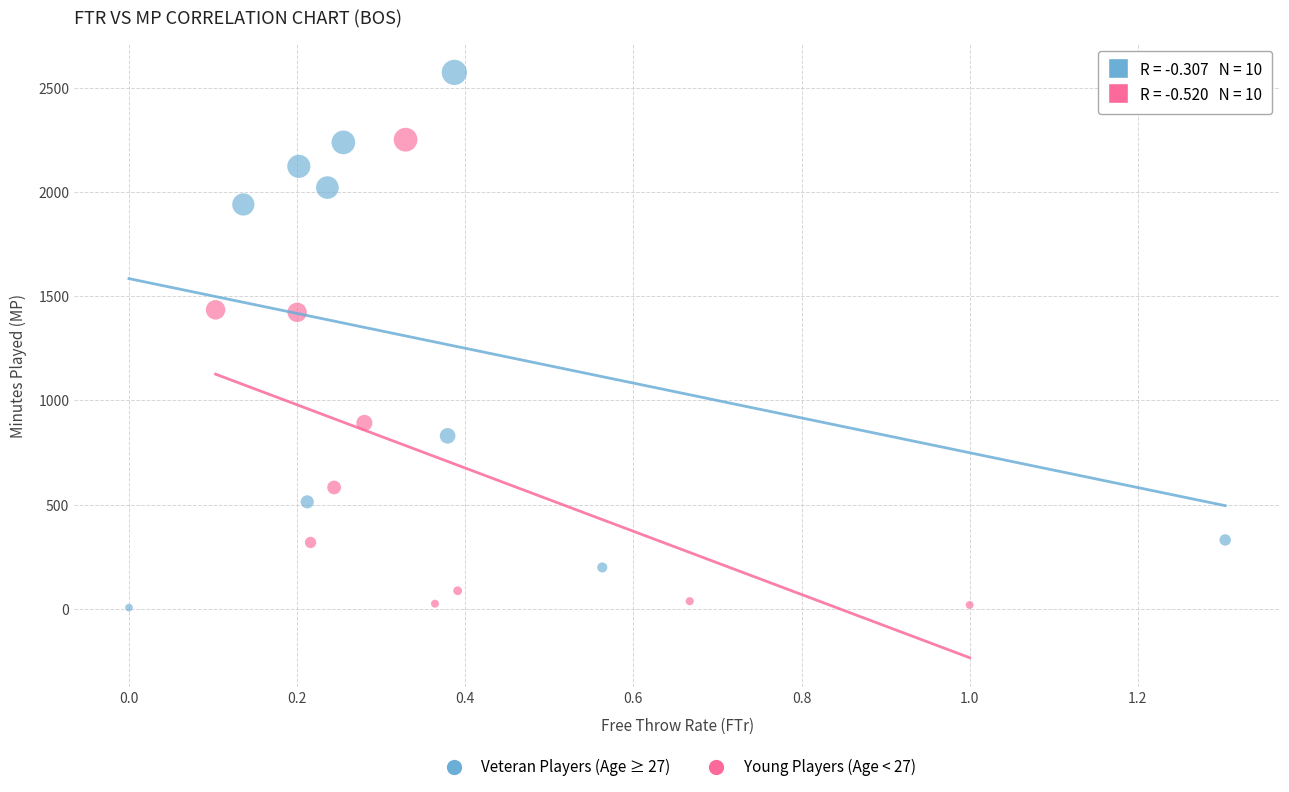

Which series has the largest Y range (max minus min)?

Veteran Players (Age ≥ 27)